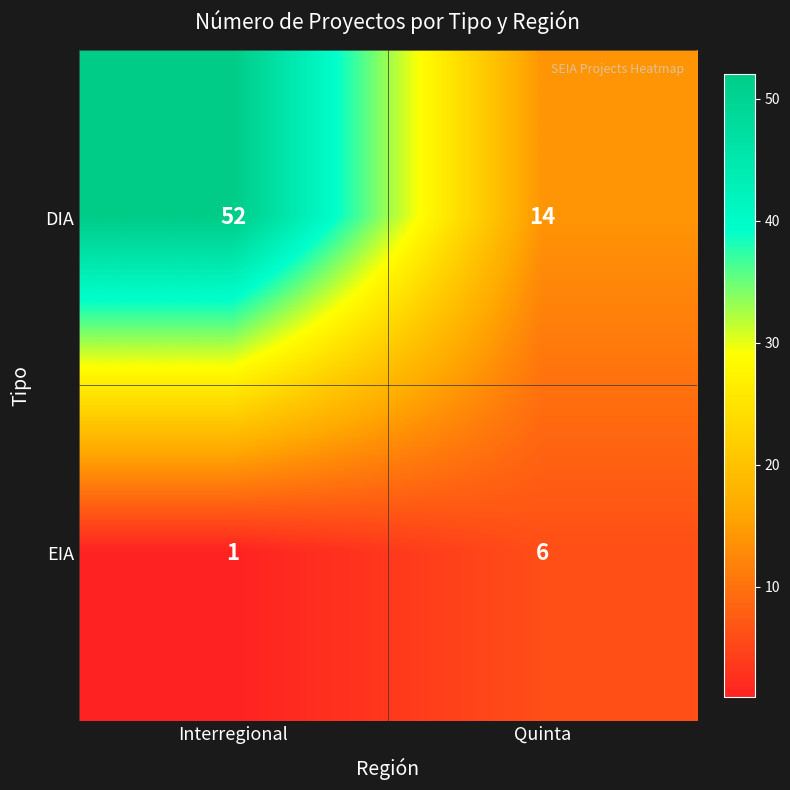

Reading left to right, transcribe all the data shown in this chart.

DIA: 52	14
EIA: 1	6